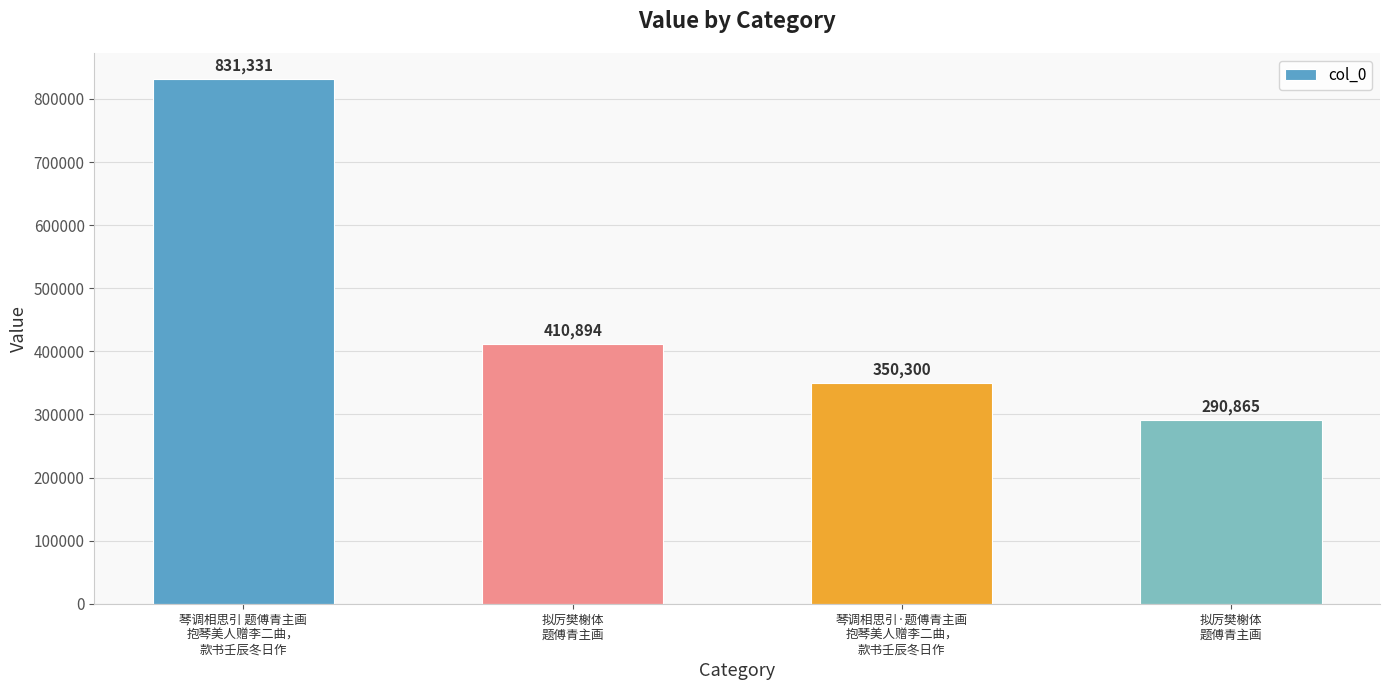

What is the label of the 4th bar from the left?

拟厉樊榭体
题傅青主画